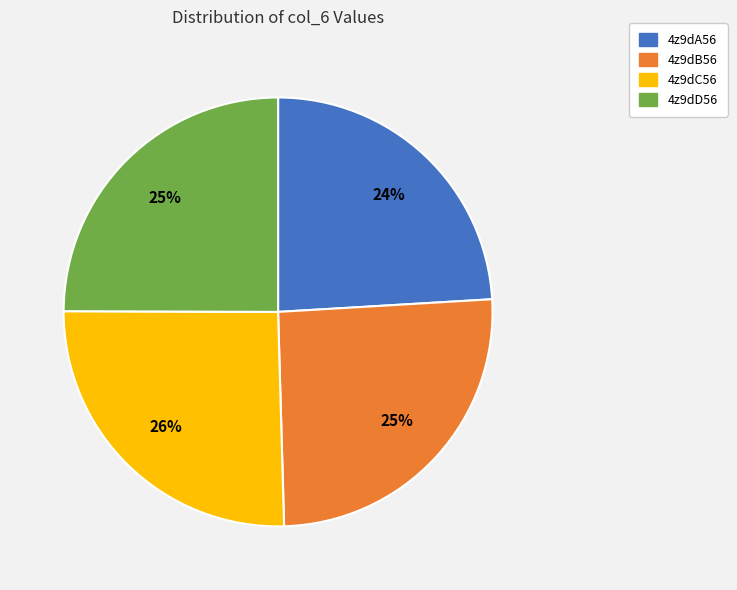

To the nearest percent, what is the combined percentage of 4z9dD56 and 4z9dA56?

49%